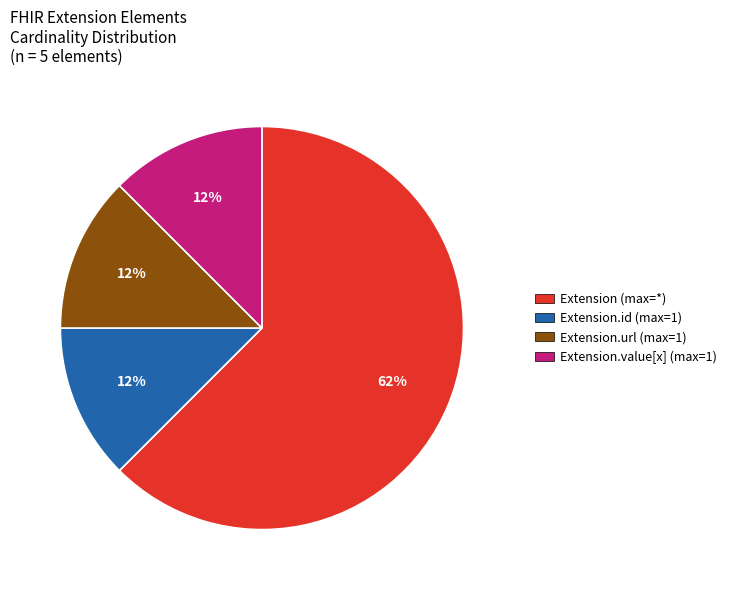

Which slice represents more than half of the pie?

Extension (max=*)